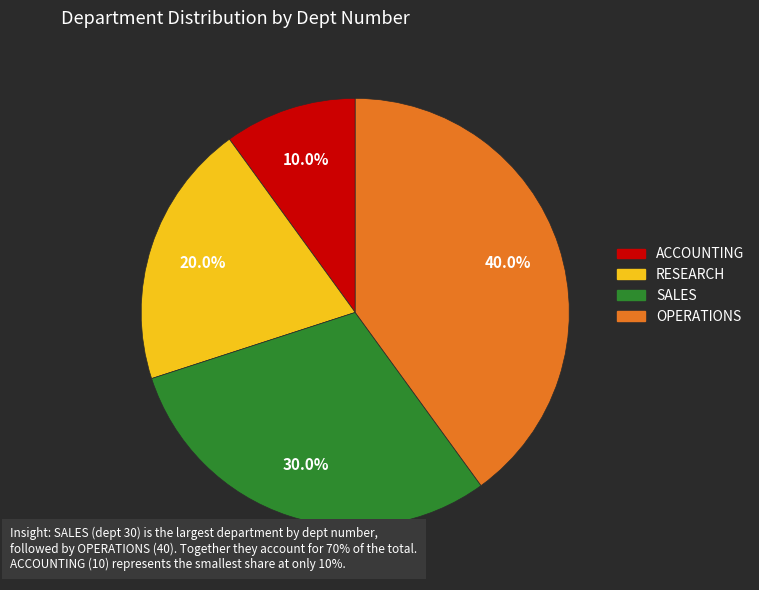

Is it true that OPERATIONS is 40% of the pie?

True